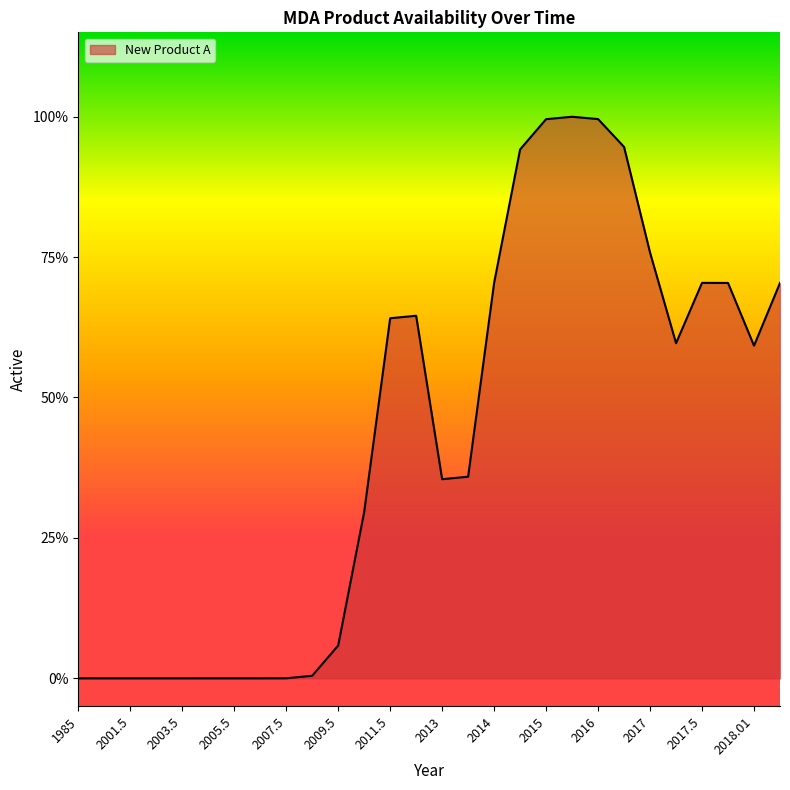

Is this an area chart (filled region under the line)?

Yes